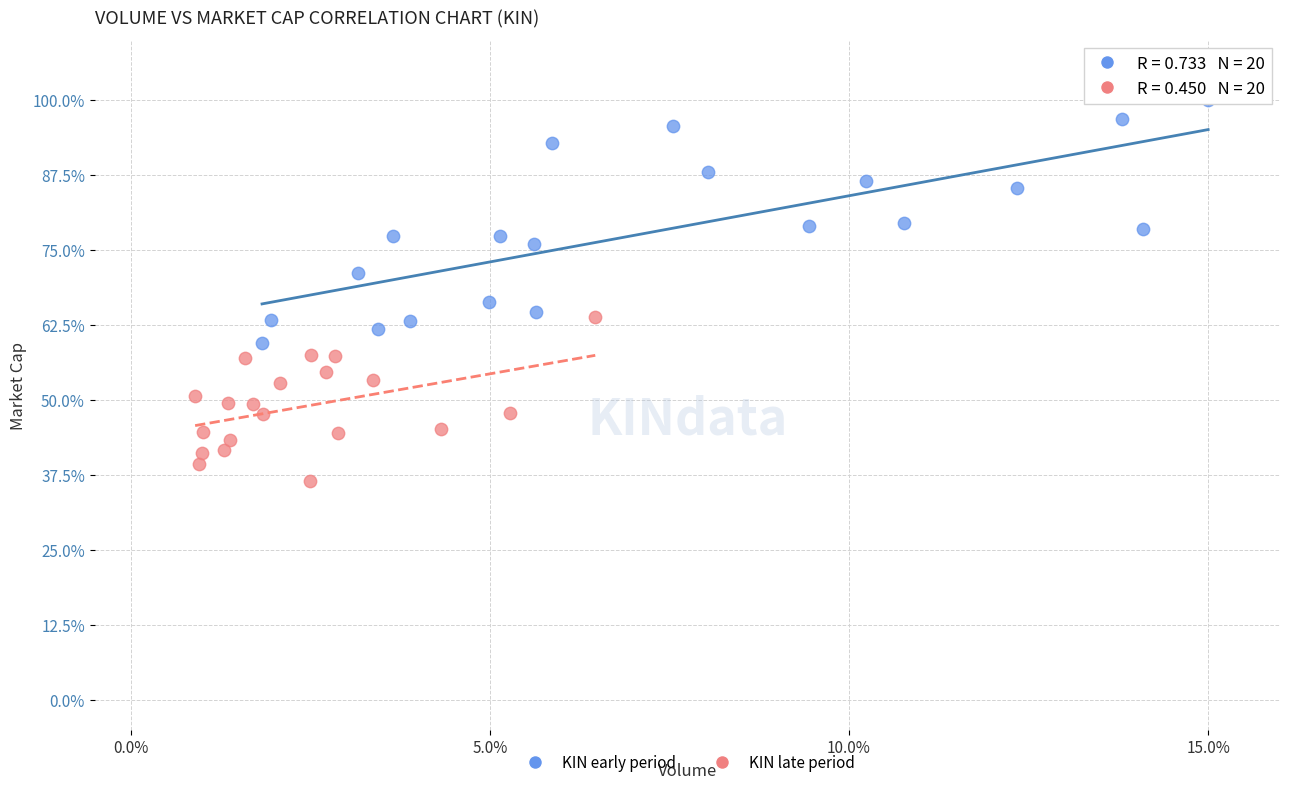

Which series contains the highest Y value?

KIN early period